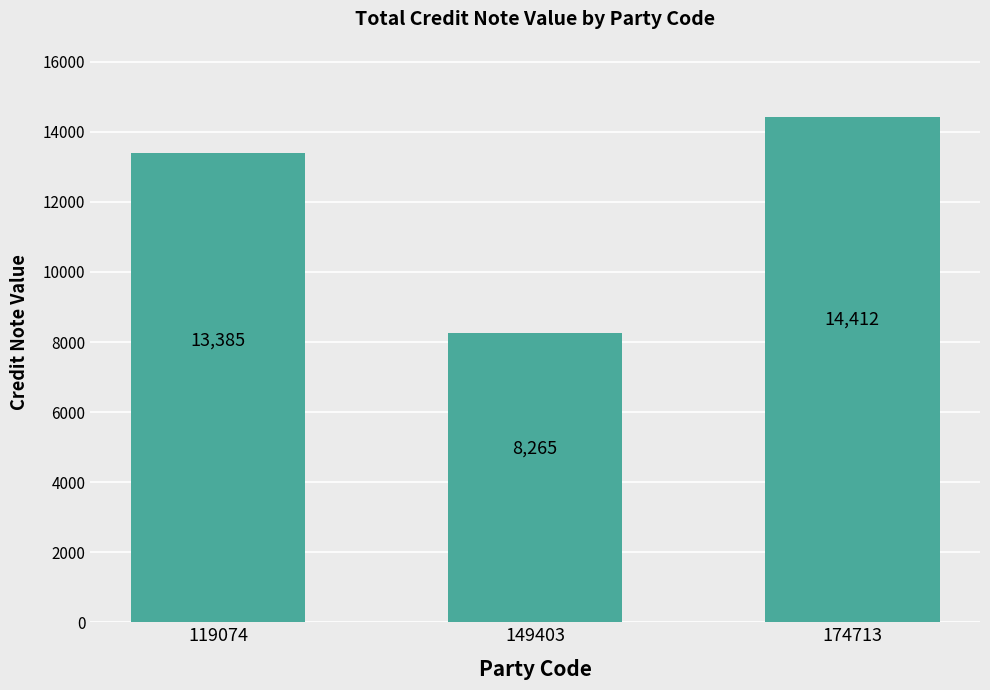

What is the smallest value displayed?

8265.0